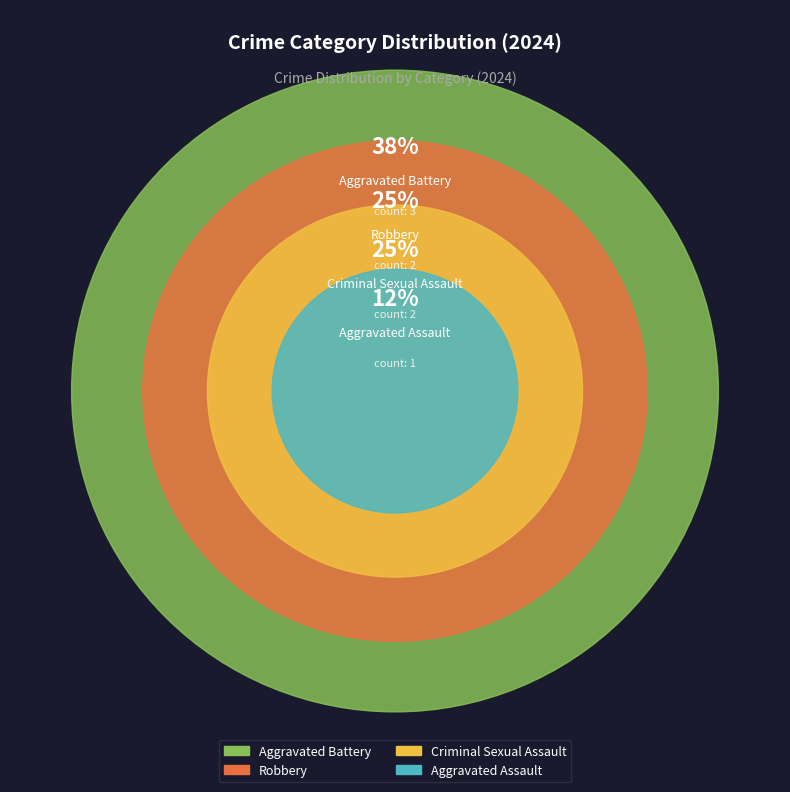

Which category has the smallest portion of the pie?

Aggravated Assault